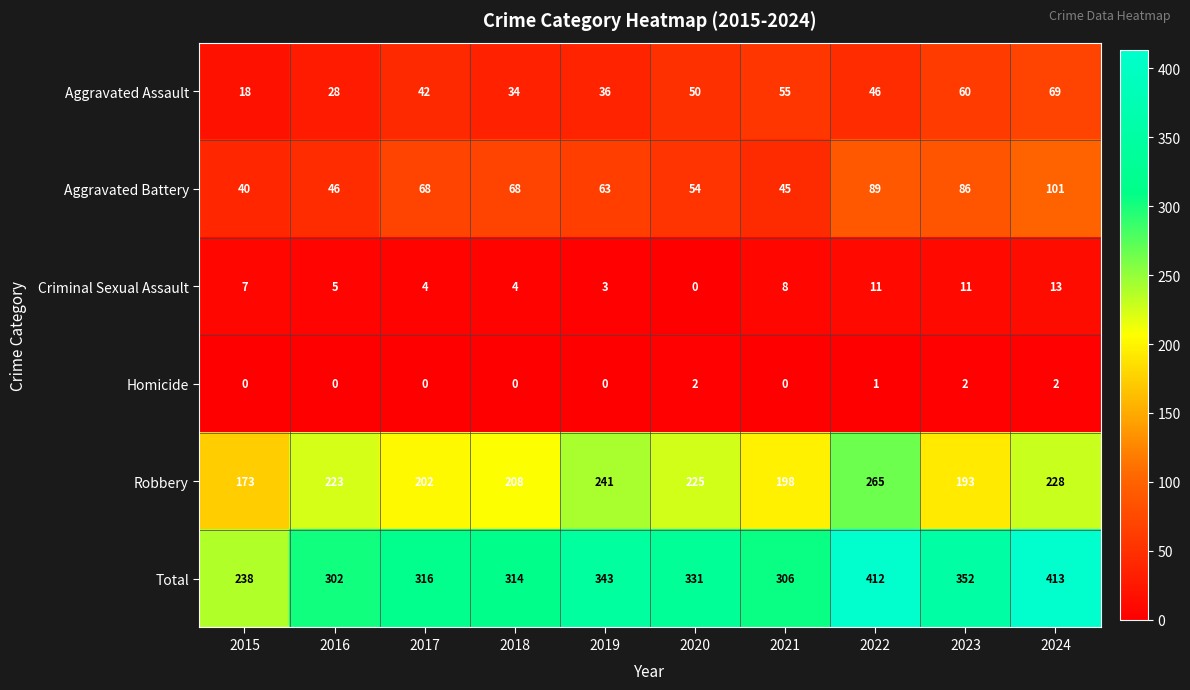

What is the minimum value for Total?

238